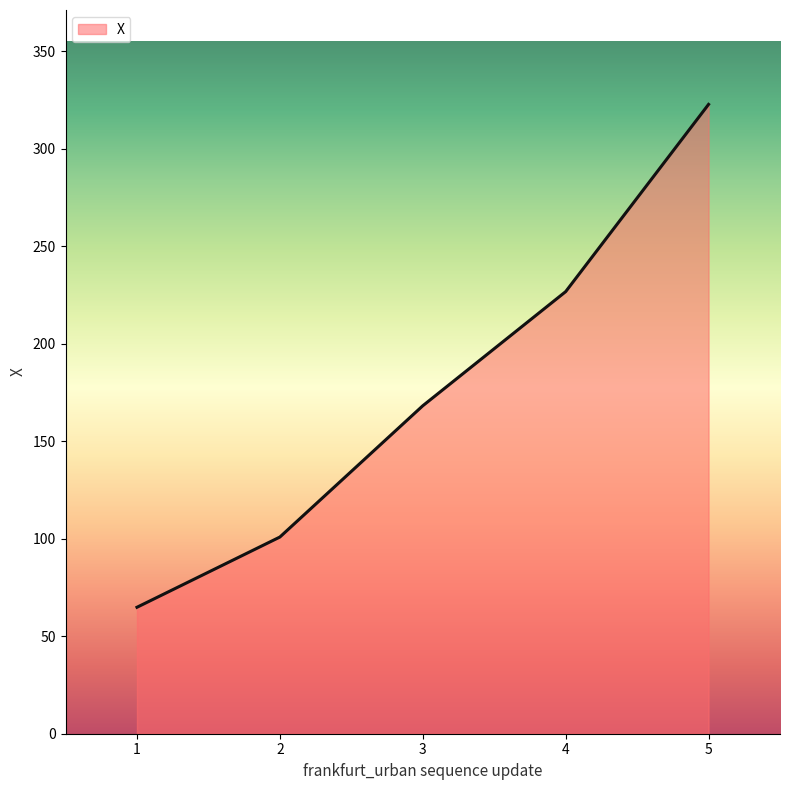

What is the change in value from 2 to 3?

+67.3